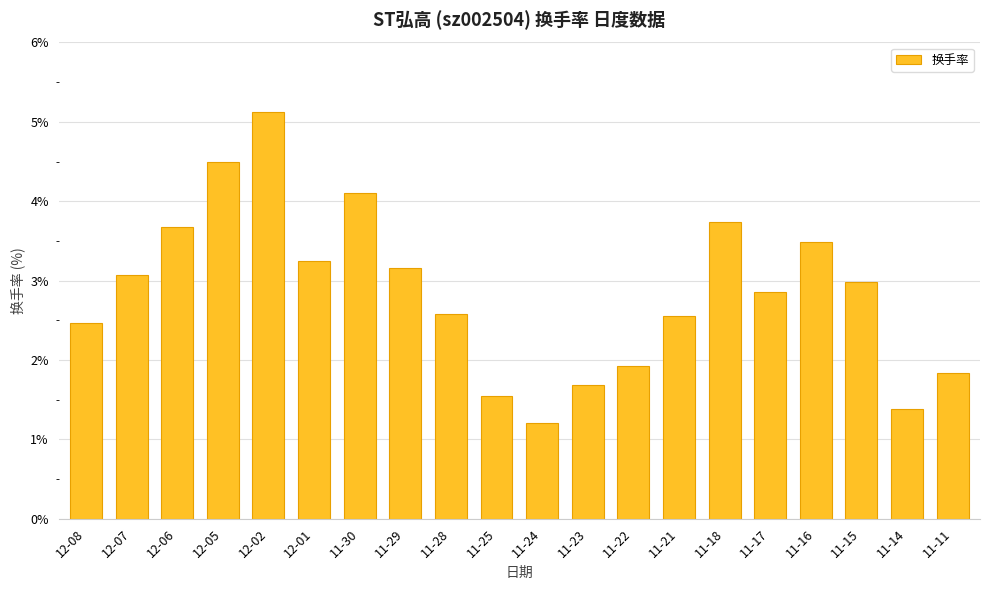

At which label does the data first exceed 2?

12-08